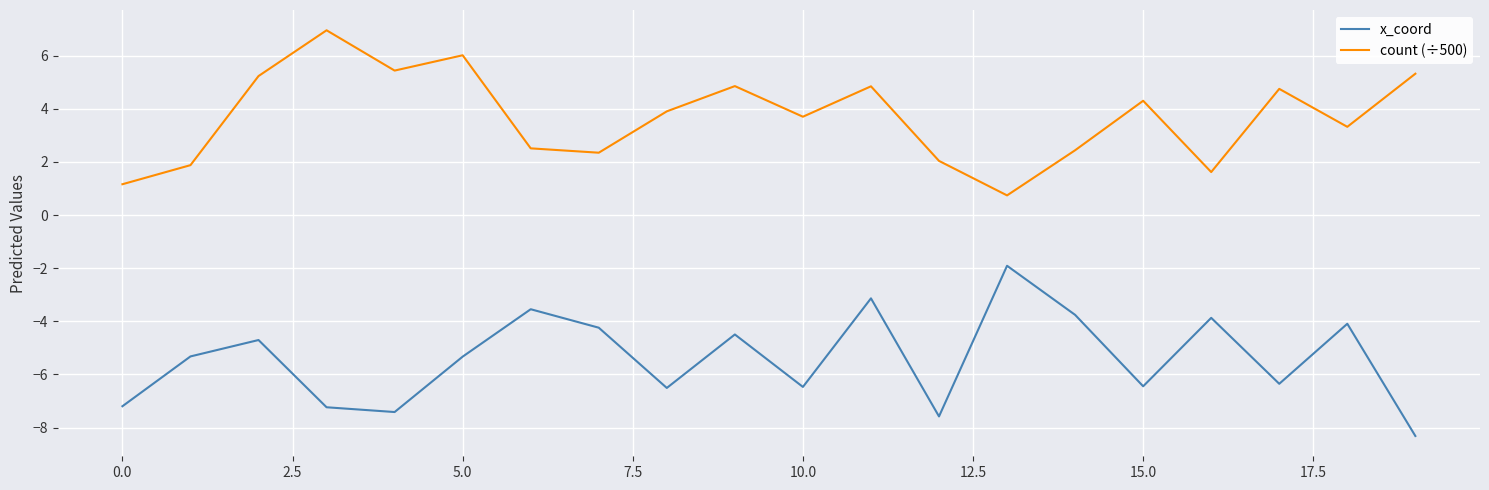

List the series in order of their overall mean, highest first.

count (÷500), x_coord